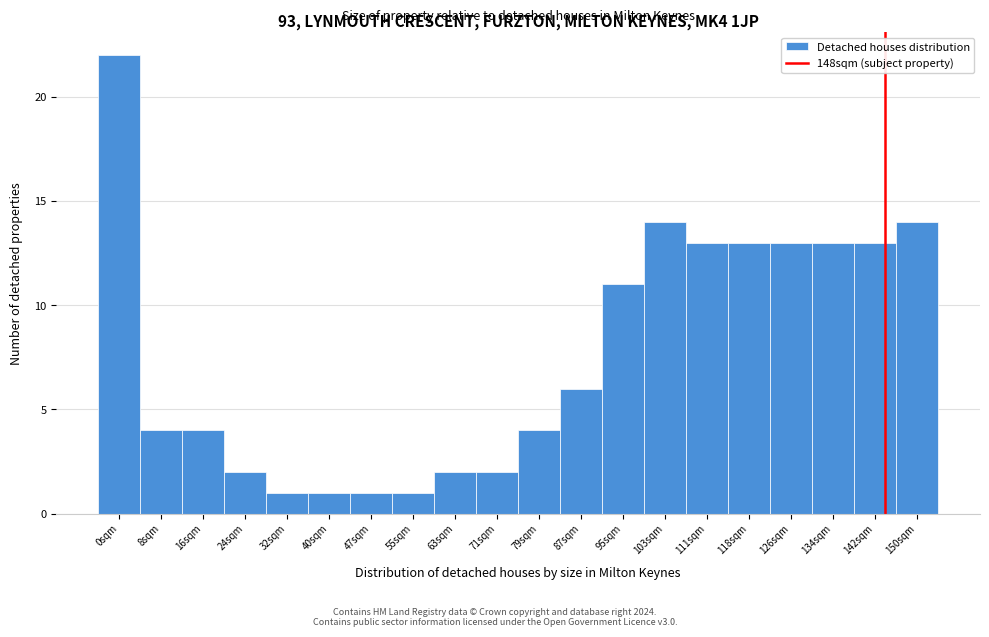

Reading left to right, what are all the values shown in this chart?

22	4	4	2	1	1	1	1	2	2	4	6	11	14	13	13	13	13	13	14